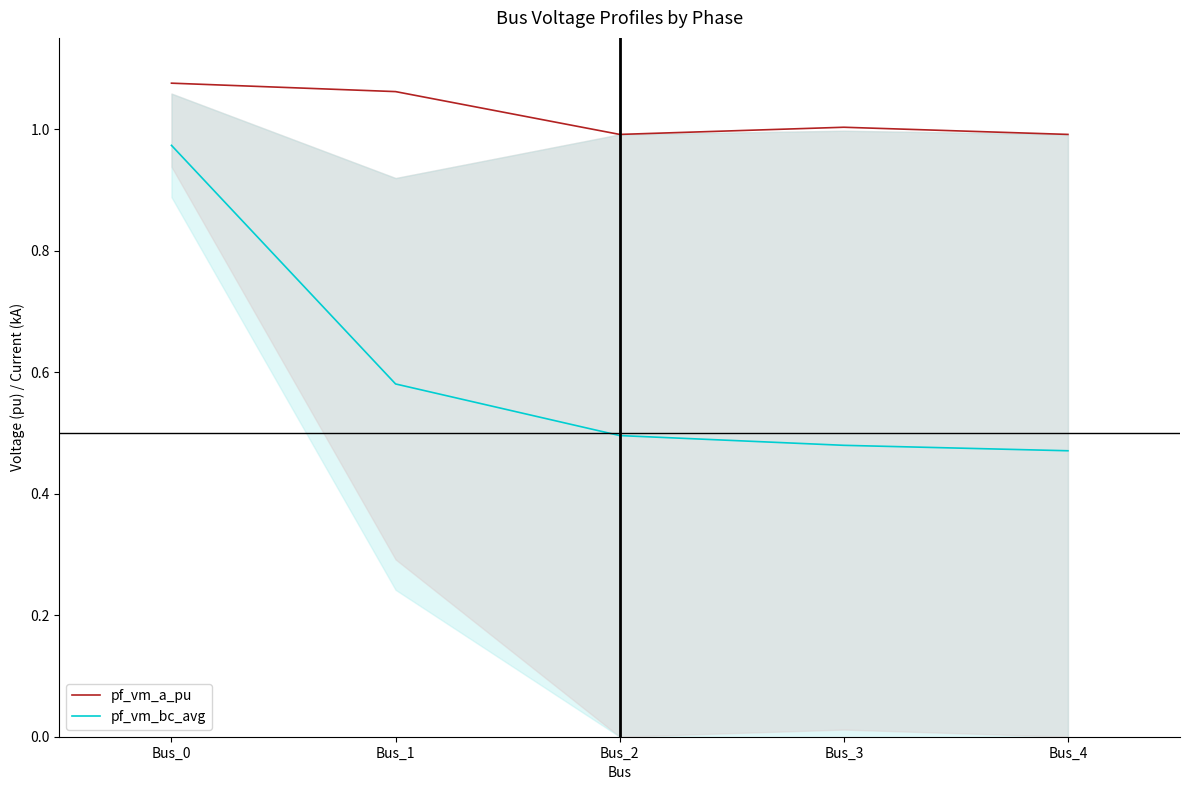

At which category is the sum across all series the highest?

Bus_0